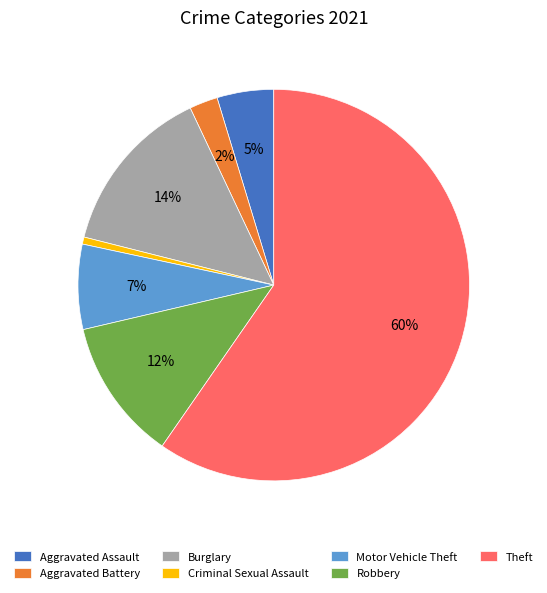

What percentage is the Burglary slice, to the nearest percent?

14%